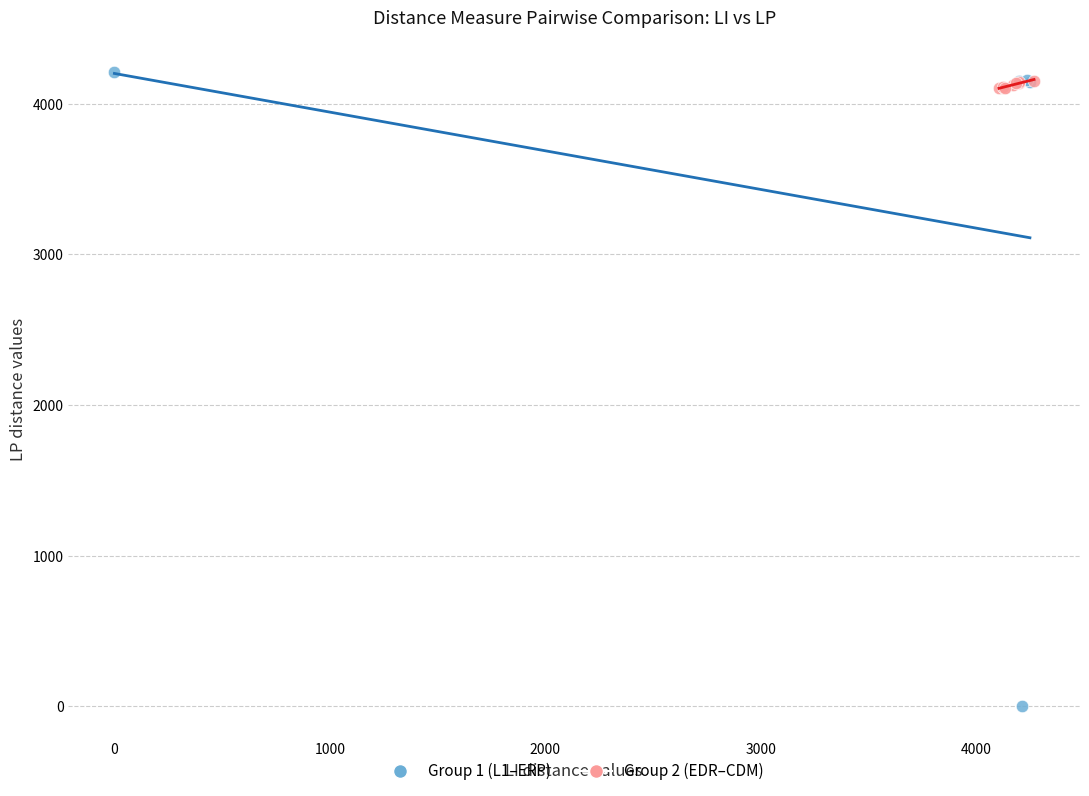

Which series reaches the minimum Y coordinate?

Group 1 (L1–ERP)